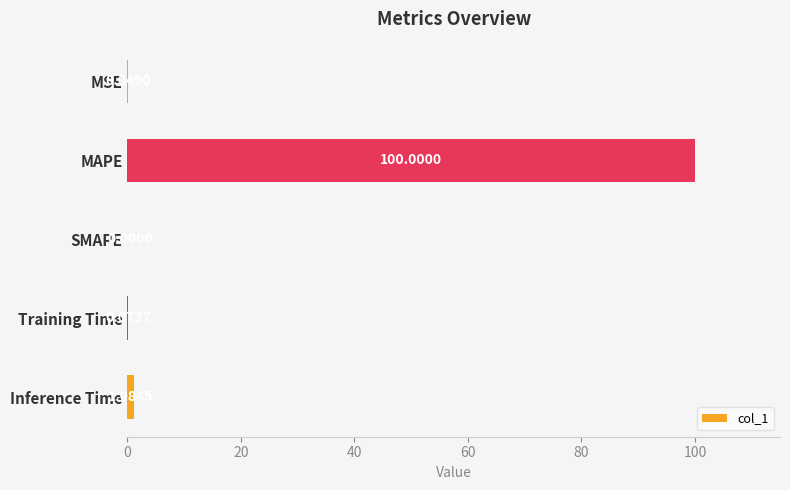

Which has a higher value, MAPE or Inference Time?

MAPE